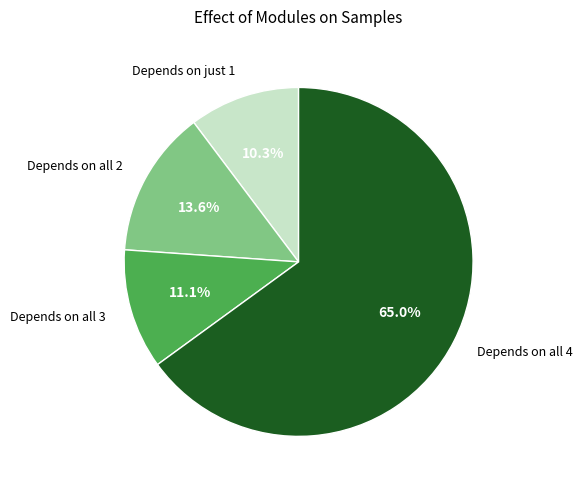

What is the ratio of the value at Depends on just 1 to the value at Depends on all 2?

0.8